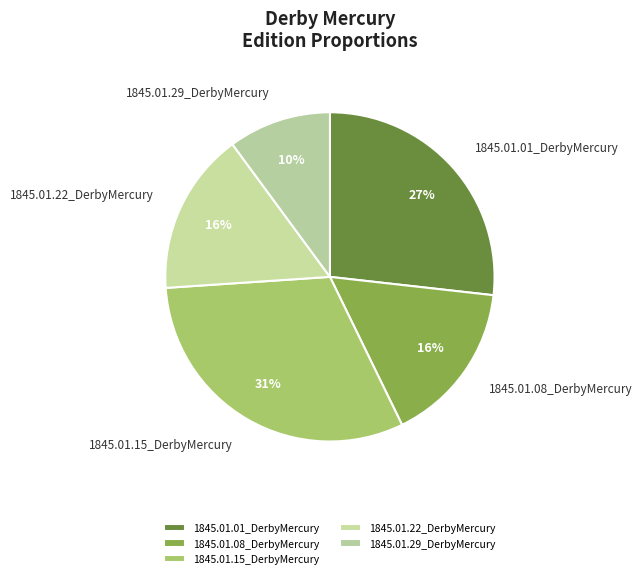

Does 1845.01.22_DerbyMercury represent more than half of the total?

No